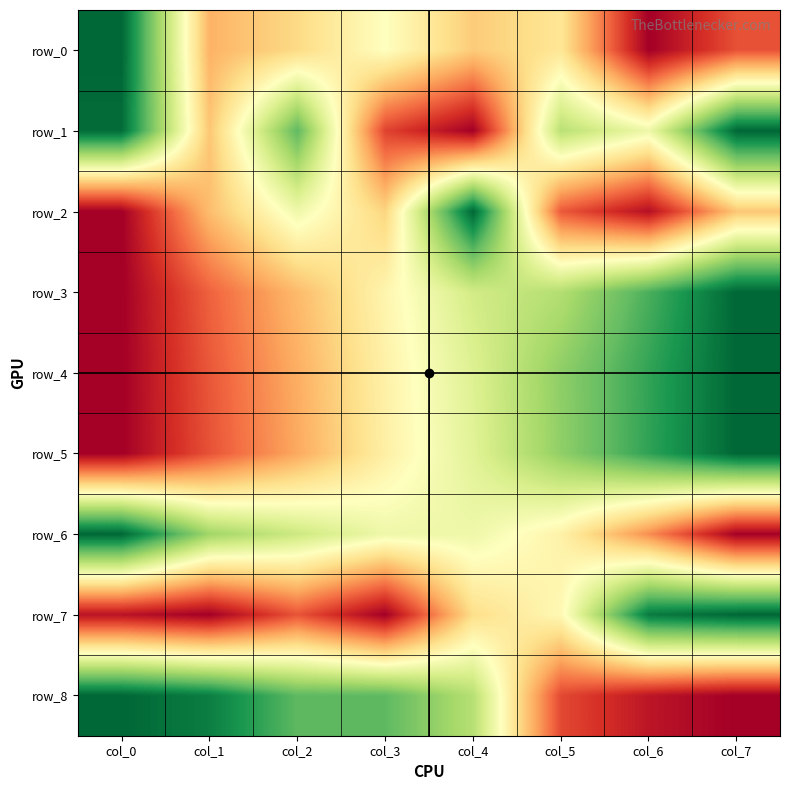

Which has a higher value, col_6 or col_0?

col_0